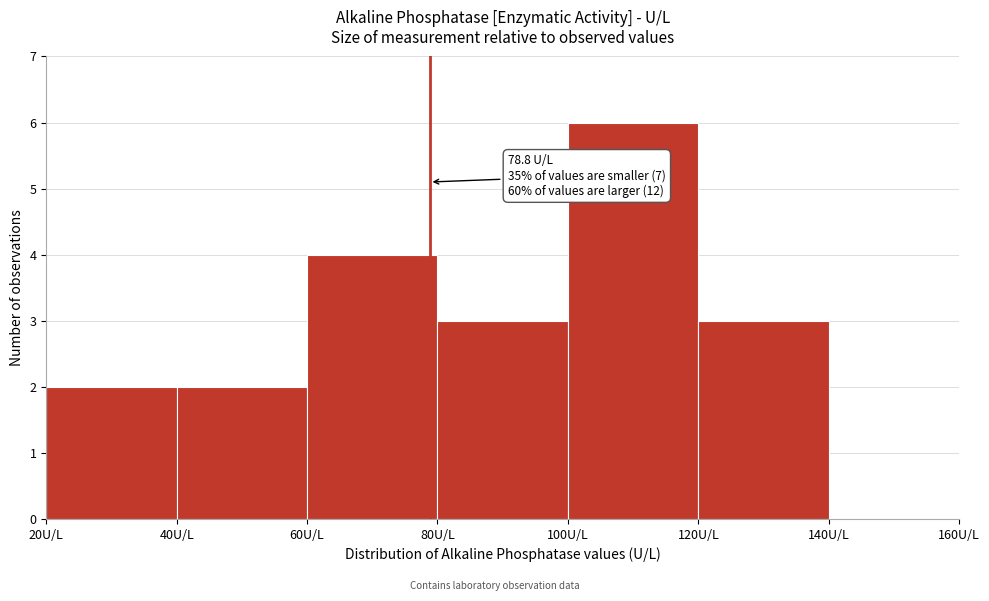

Over which range of the x-axis is the bar tallest?

100 to 120